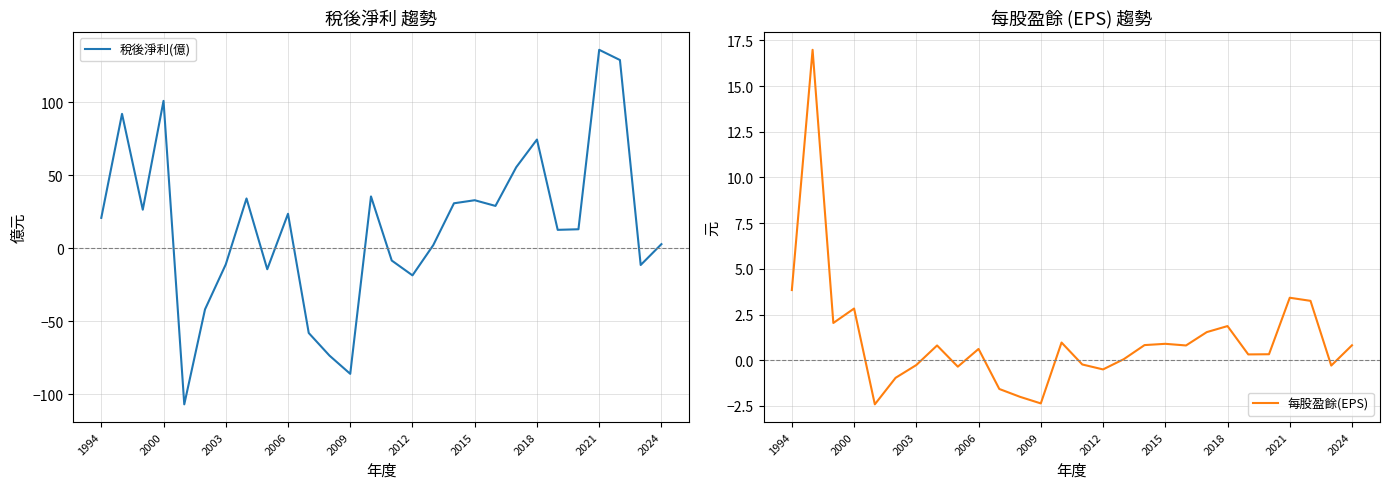

True or false: 稅後淨利(億) has a value of 23.6 at 2006.

True